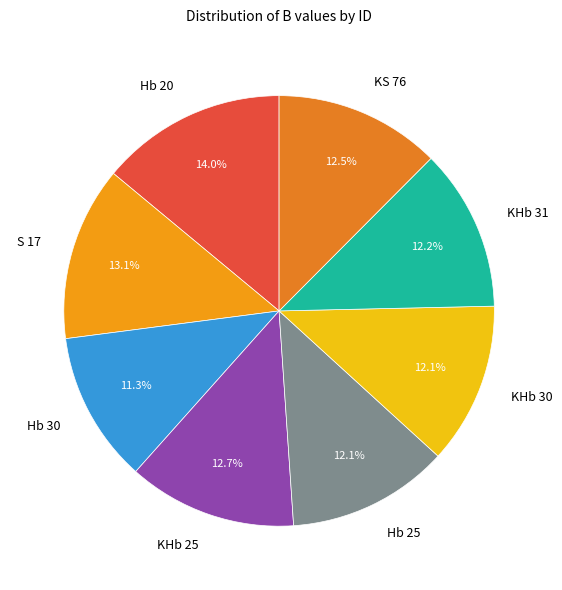

How many slices are in this pie chart?

8